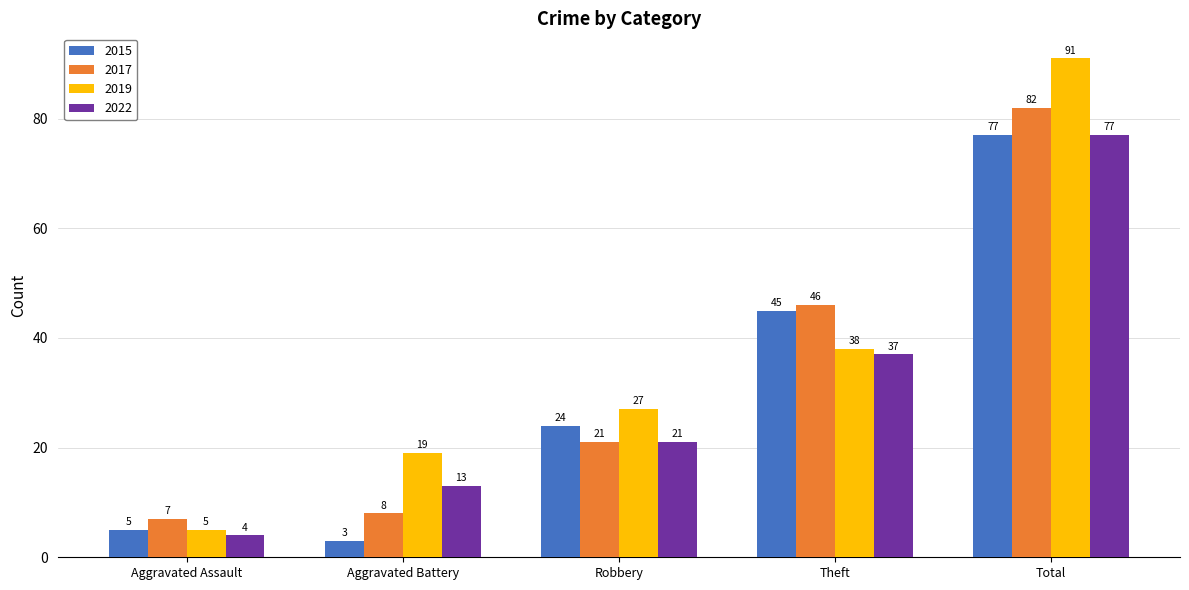

True or false: 2019 has a value of 19 at Aggravated Battery.

True